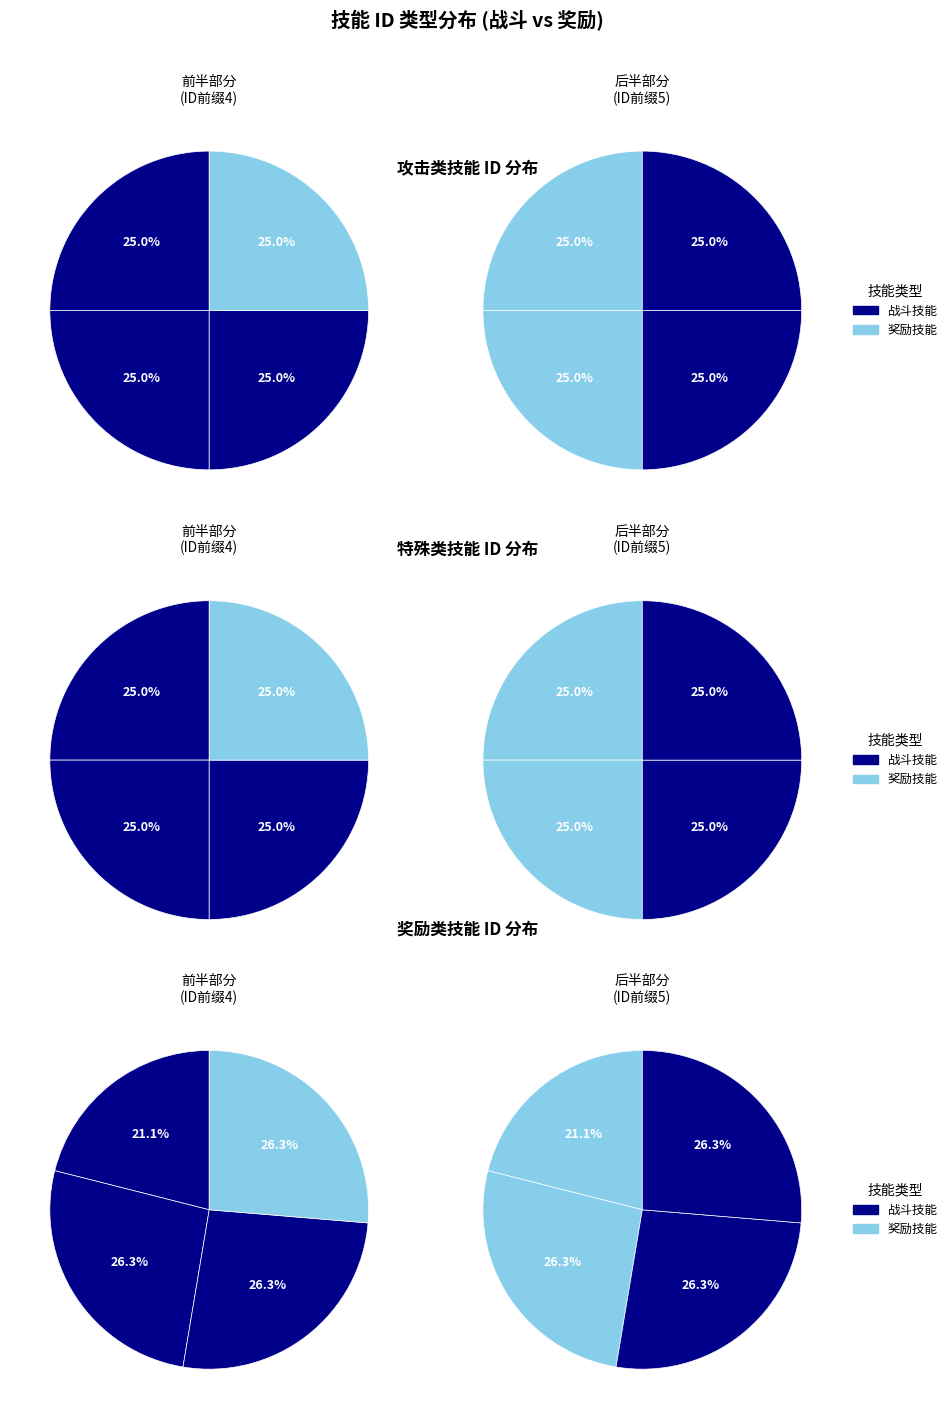

Does any single category account for the majority?

No